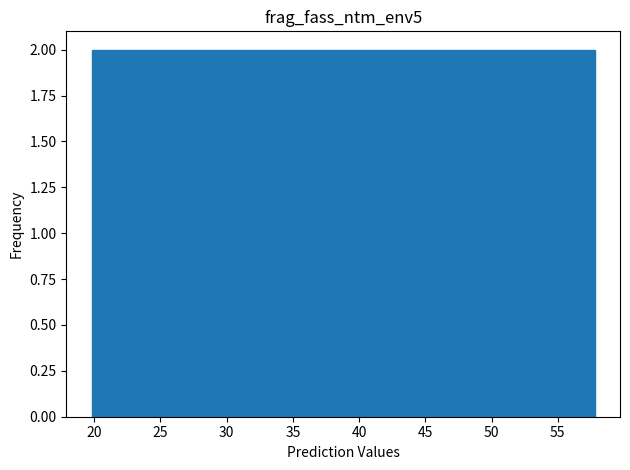

How tall is the bar that spans 54.0 to 57.8 on the x-axis? Neither the bar edges nor the heights are printed on the chart, so give them approximately, as read against the axes.

2